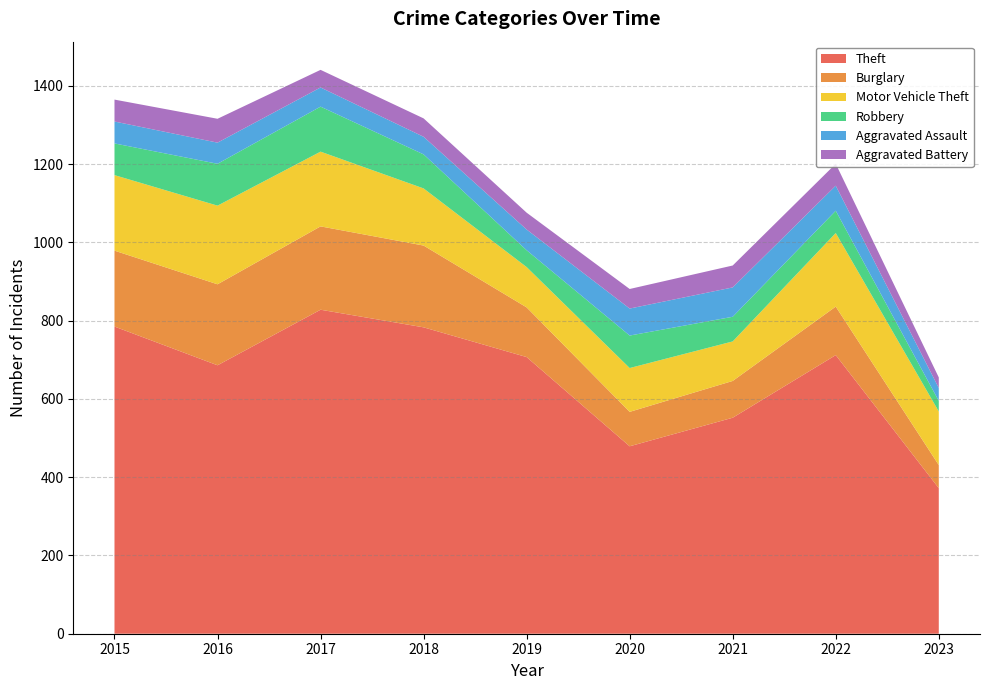

Reading right to left, transcribe all the data shown in this chart.

Theft: 372	712	552	479	707	783	828	686	785
Burglary: 59	124	94	88	127	209	213	207	194
Motor Vehicle Theft: 137	188	101	112	103	146	191	201	193
Robbery: 27	57	63	83	43	87	115	107	81
Aggravated Assault: 33	64	75	69	53	45	49	54	56
Aggravated Battery: 27	56	56	50	43	47	45	61	56